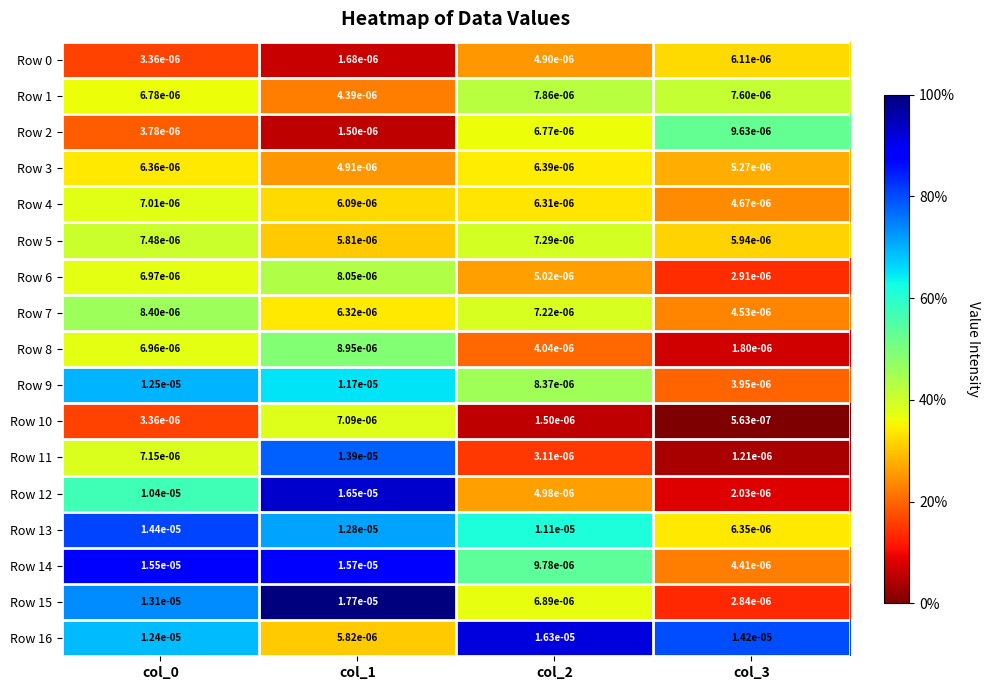

Is the value of Row 2 at col_0 greater than the value of Row 13 at col_0?

No